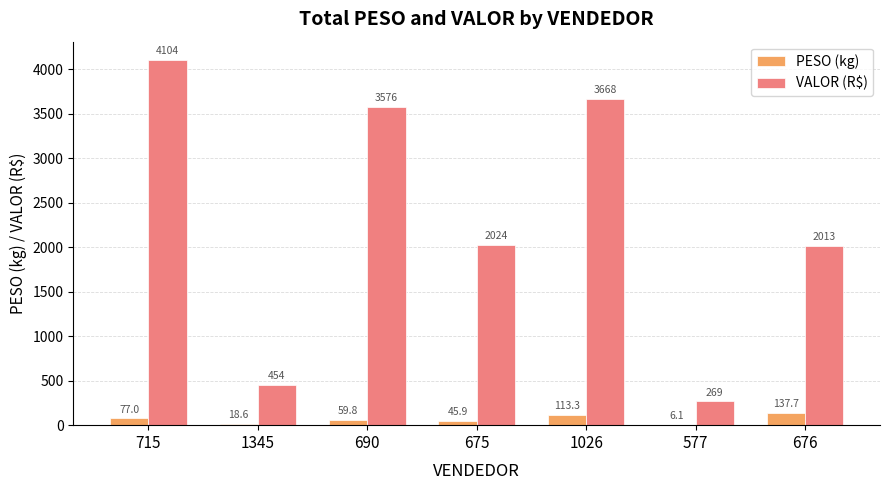

What value does the PESO (kg) series have at 1026?

113.3